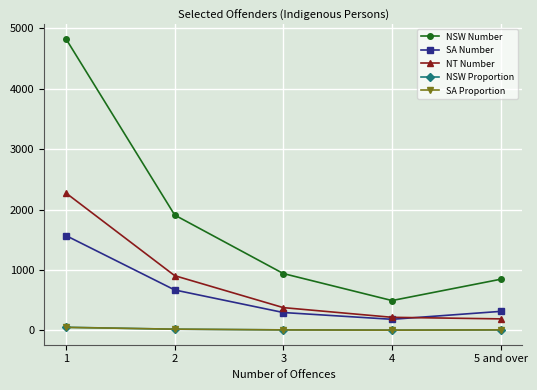

What is the minimum value shown in the chart?

5.5